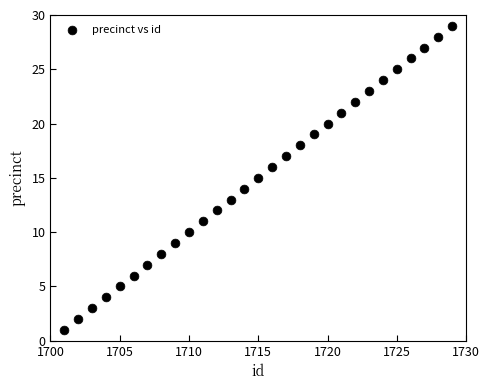

What is the range of X values (max minus min)?

28